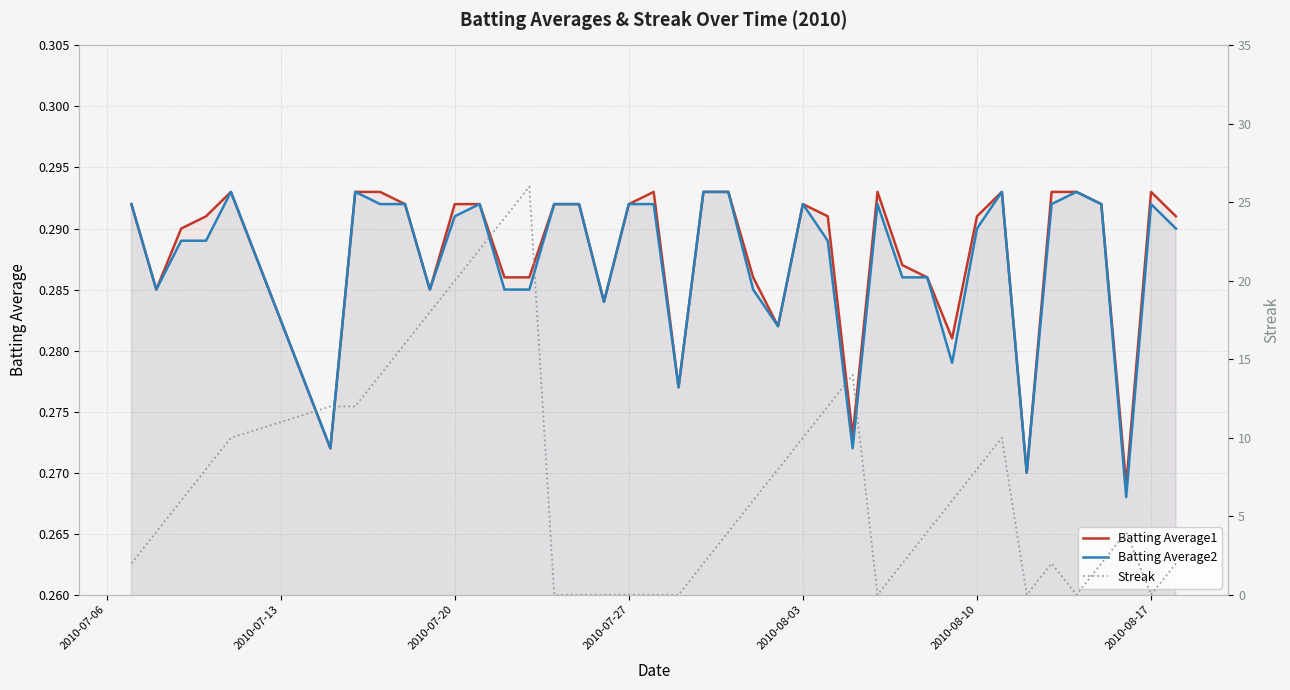

Does the chart have visible grid lines?

Yes